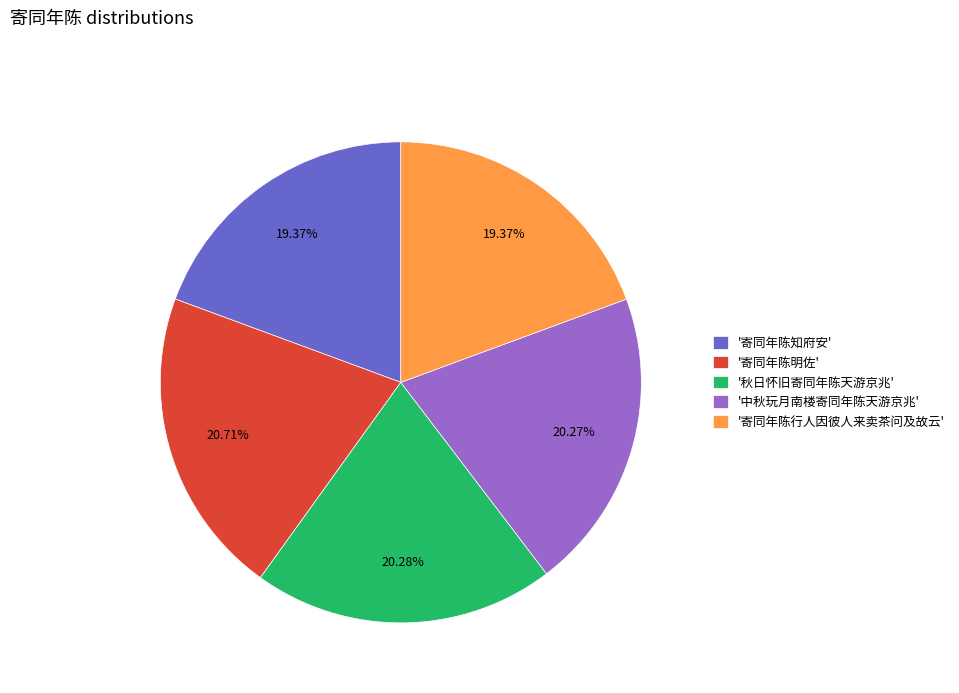

Does any single category account for the majority?

No